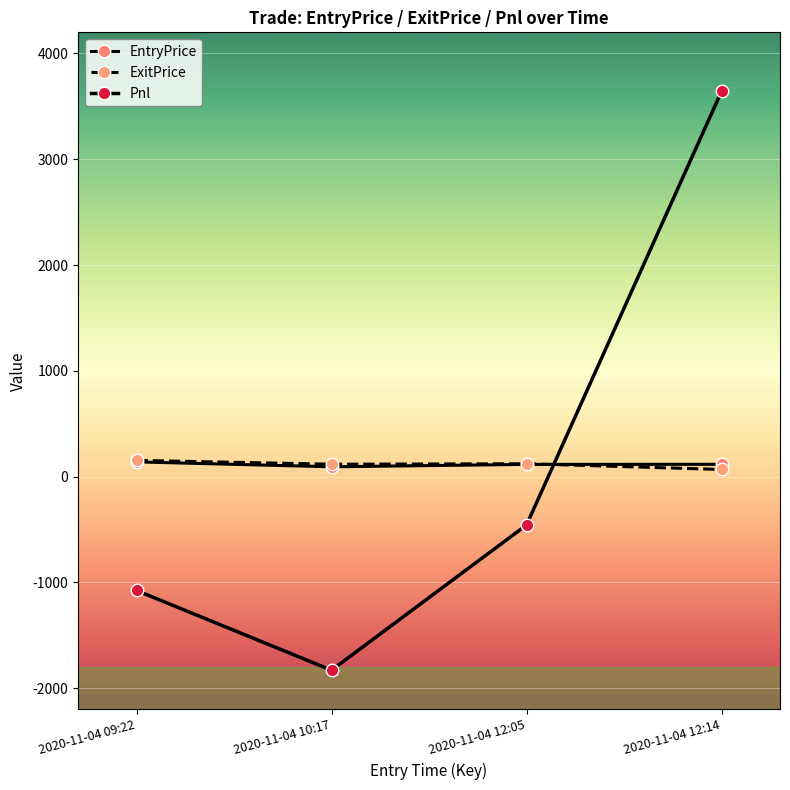

How many data points in Pnl are less than -457?

3